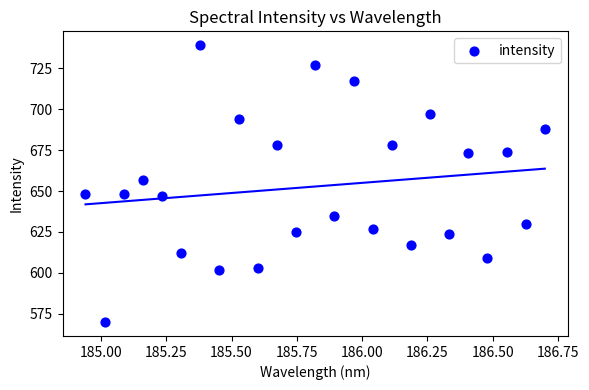

What Y value in the scatter plot is closest to 654?

657